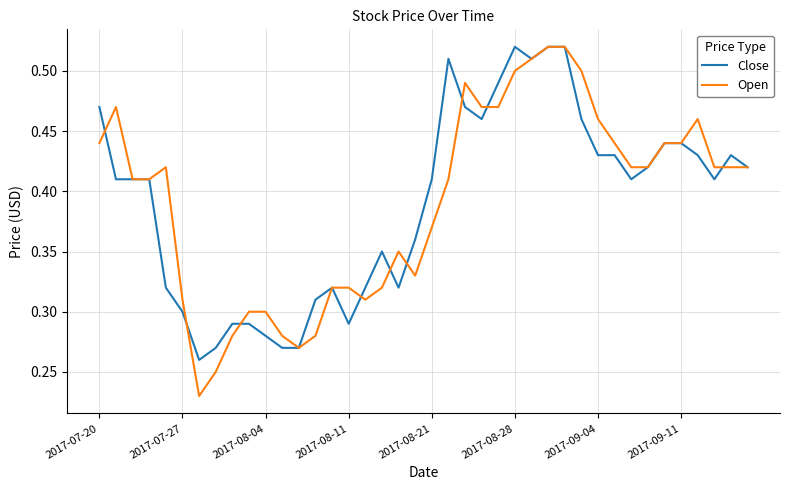

How many lines are shown in the chart?

2